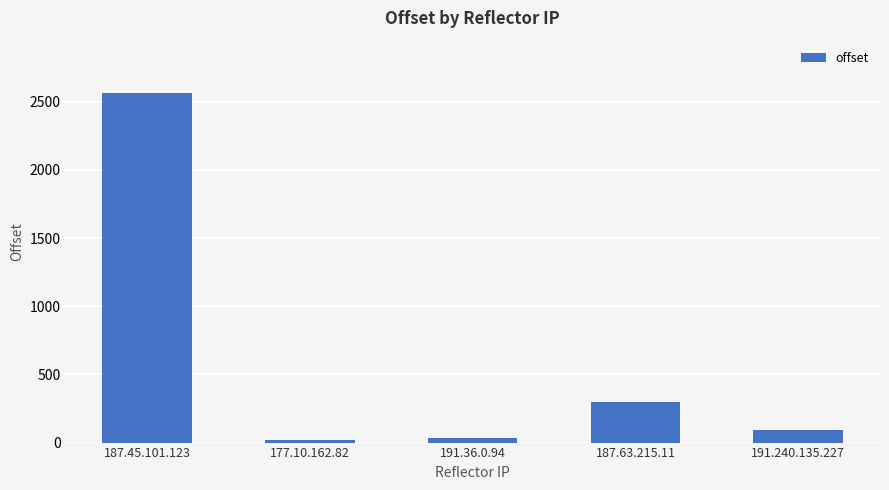

Reading left to right, extract all data points from this chart.

2564	16	34	298	95